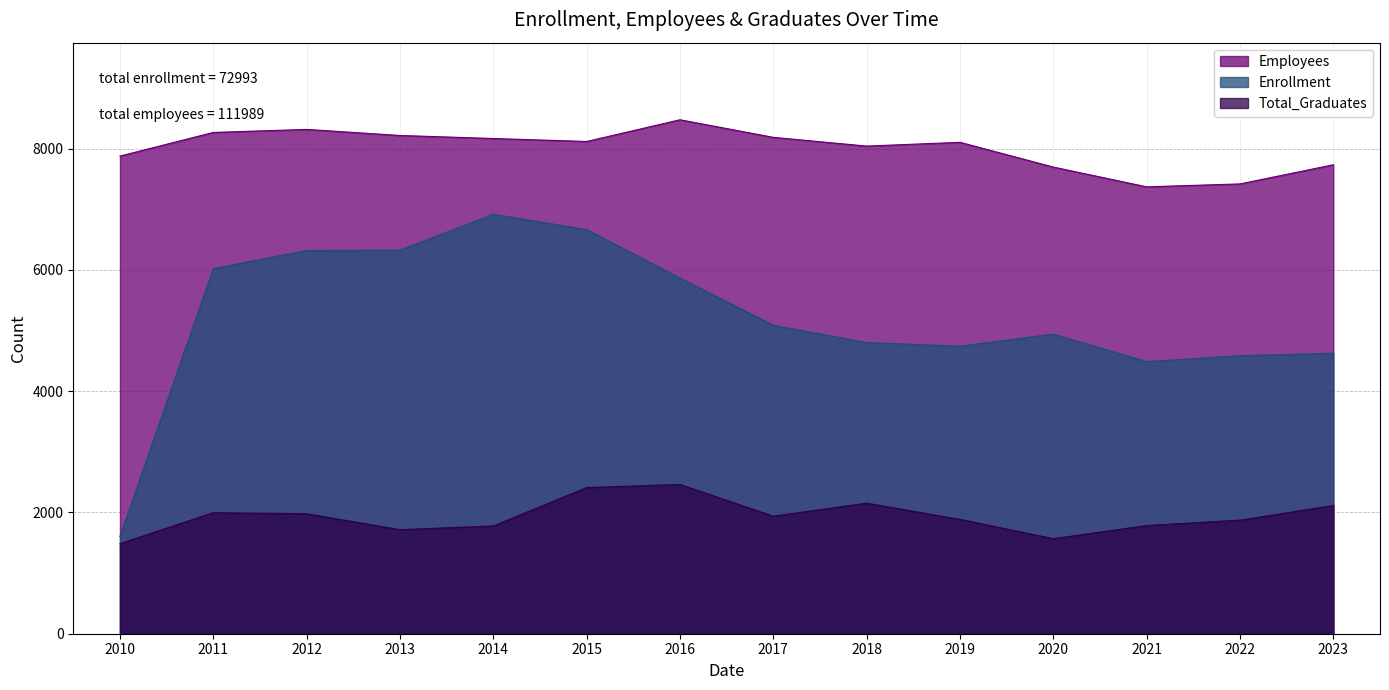

How many data points in Enrollment are less than 5088?

7